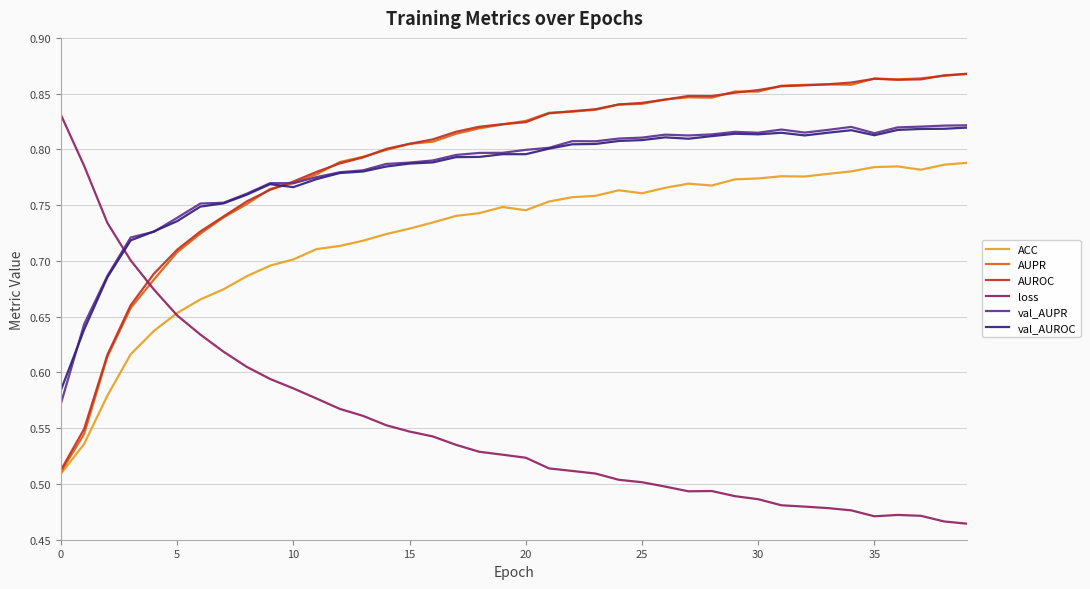

True or false: val_AUROC and AUROC cross at least once.

True